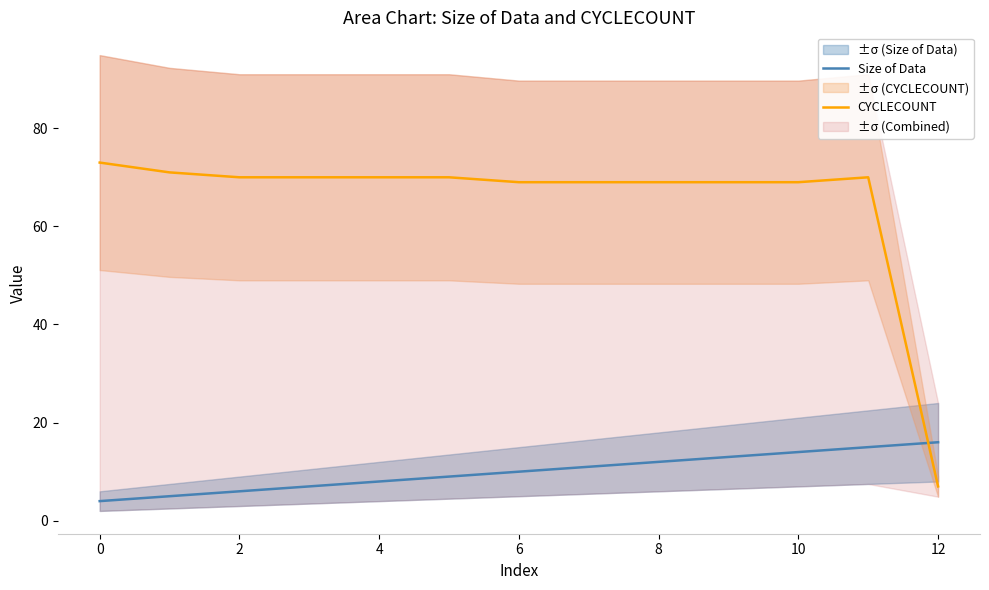

Reading left to right, what are all the values shown in this chart?

Size of Data: 4	5	6	7	8	9	10	11	12	13	14	15	16
CYCLECOUNT: 73	71	70	70	70	70	69	69	69	69	69	70	7